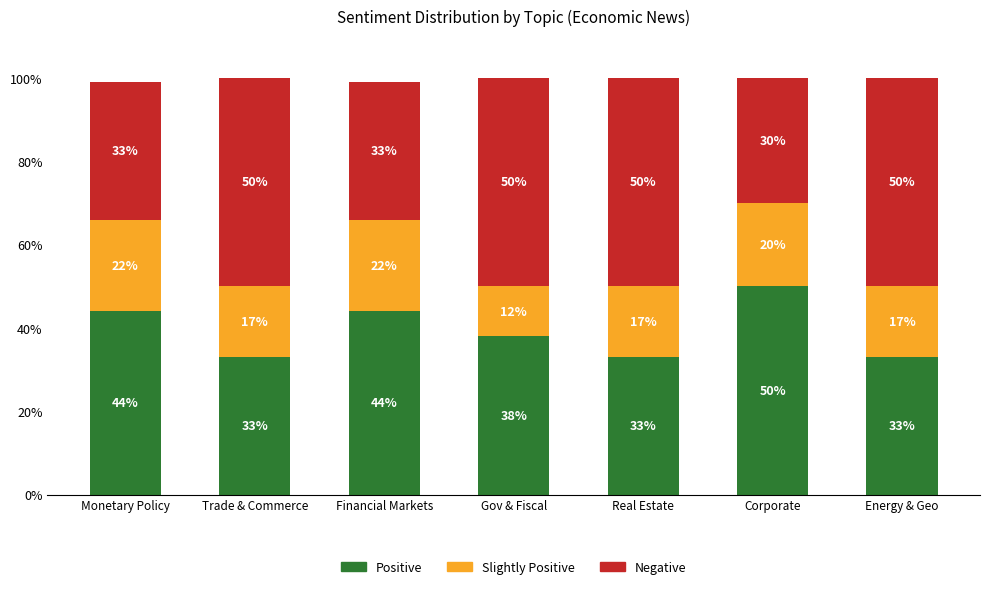

Reading left to right, list the values for the Positive series.

44	33	44	38	33	50	33